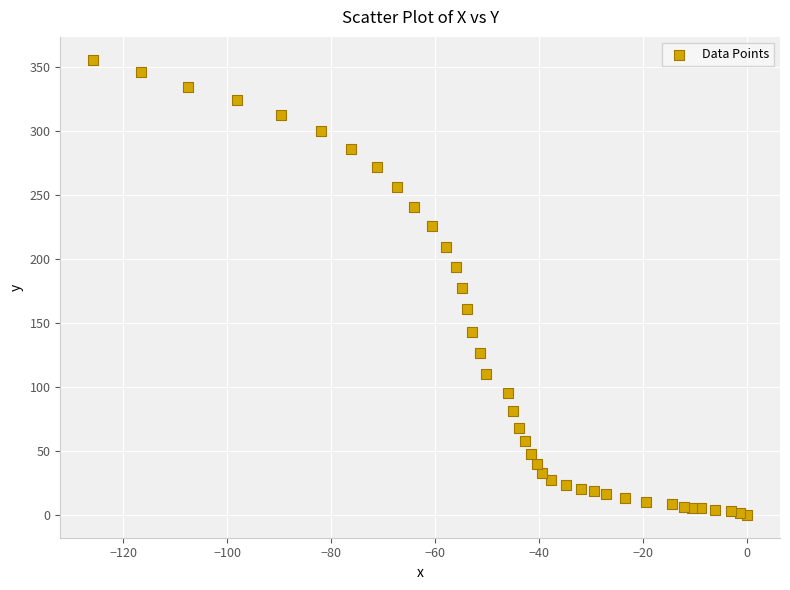

What is the range of Y values (max minus min)?

355.8